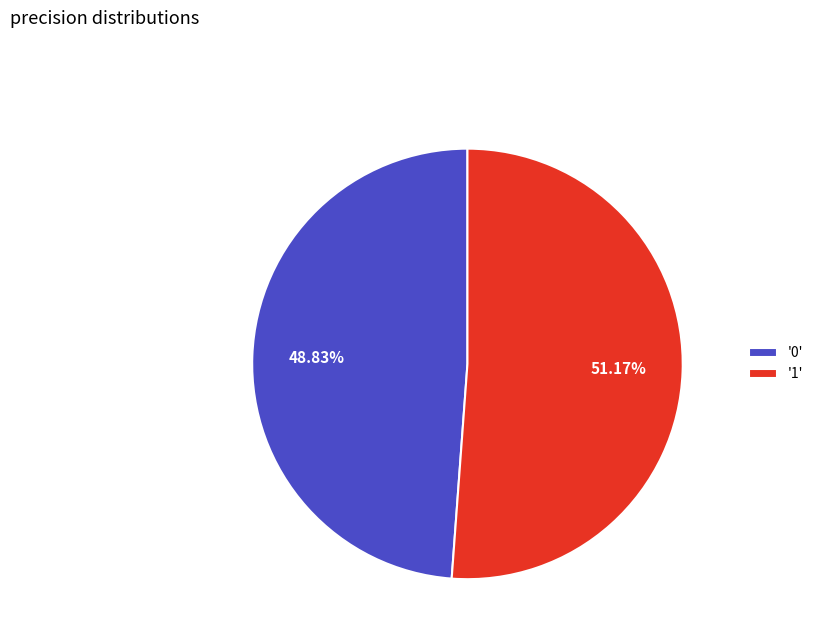

Does '0' account for over 50% of the chart?

No